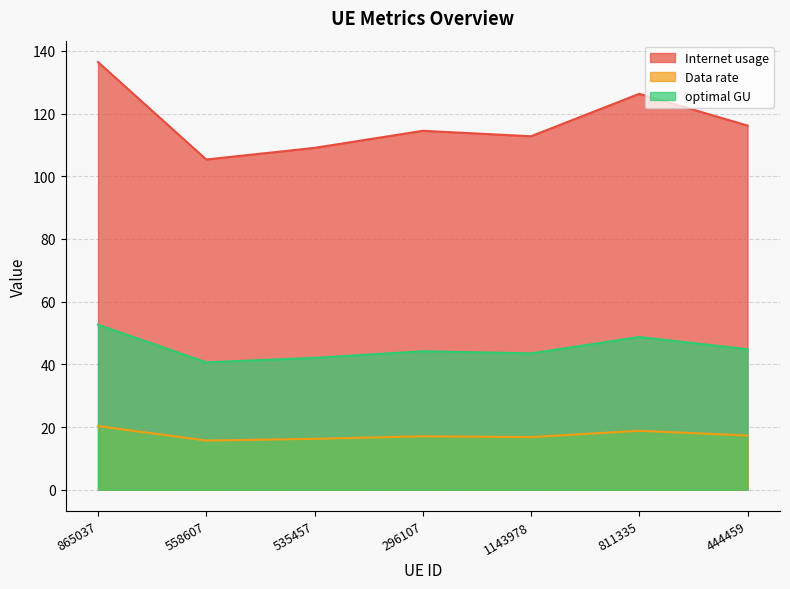

Is it true that Data rate equals 10.6 at 811335?

False